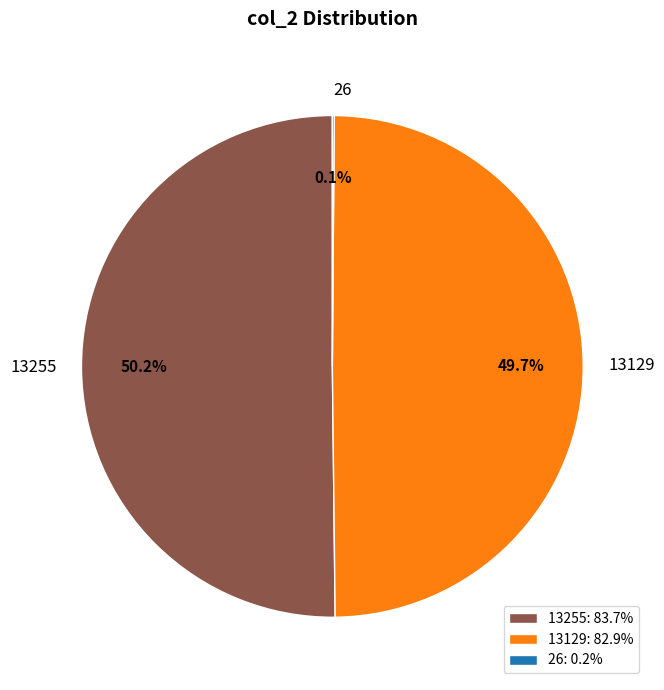

What is the ratio of the value at 13255 to the value at 13129?

1.0